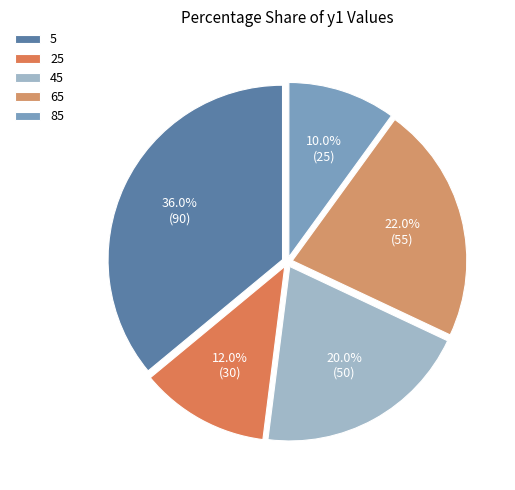

To the nearest percent, what is the combined percentage of 65 and 5?

58%